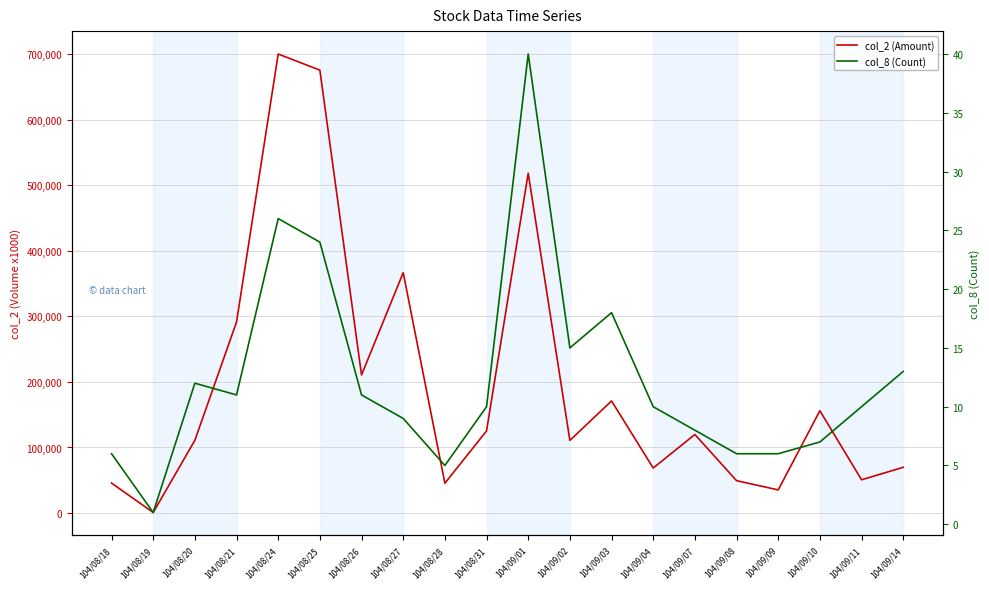

What is the difference between the highest and lowest values at 104/08/24?

699824